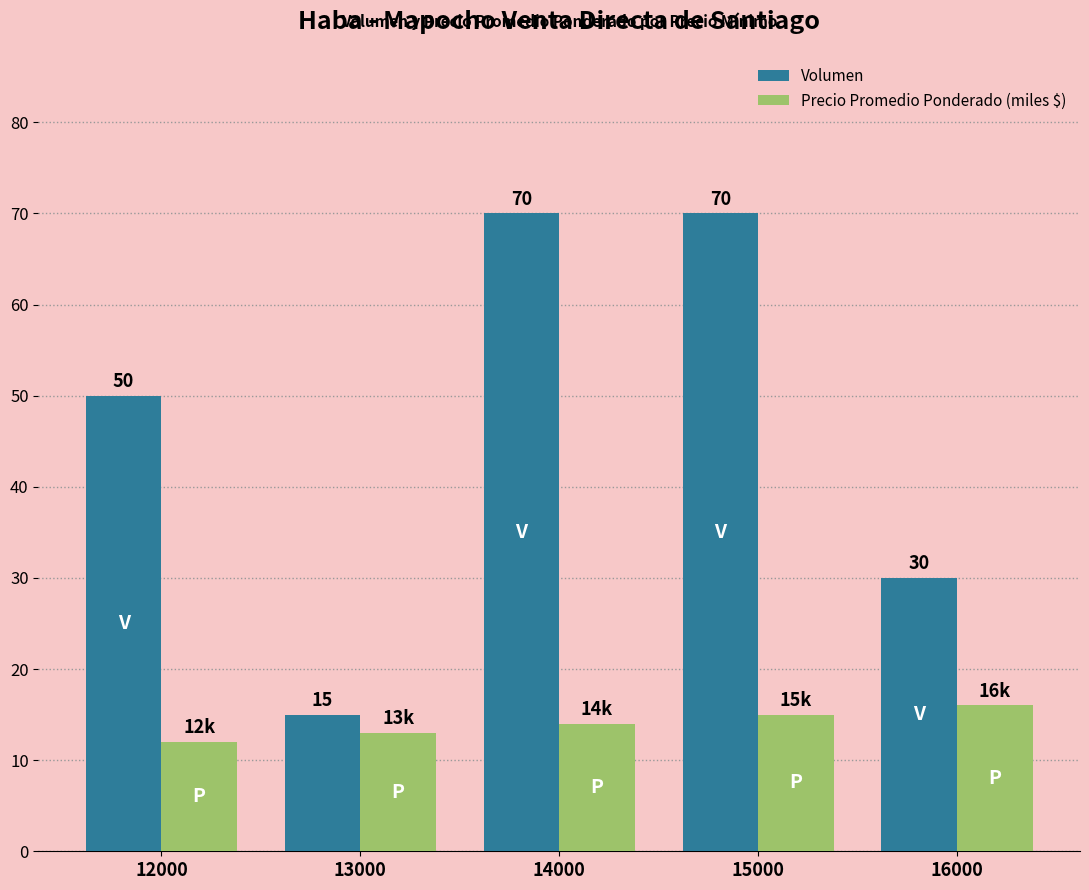

Which series has the largest total across all categories?

Volumen